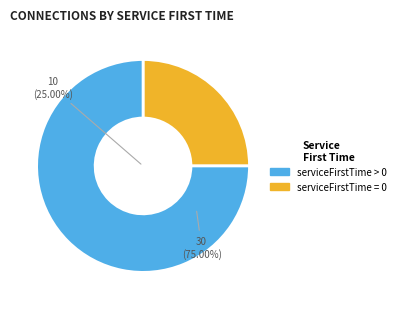

Does any single category account for the majority?

Yes